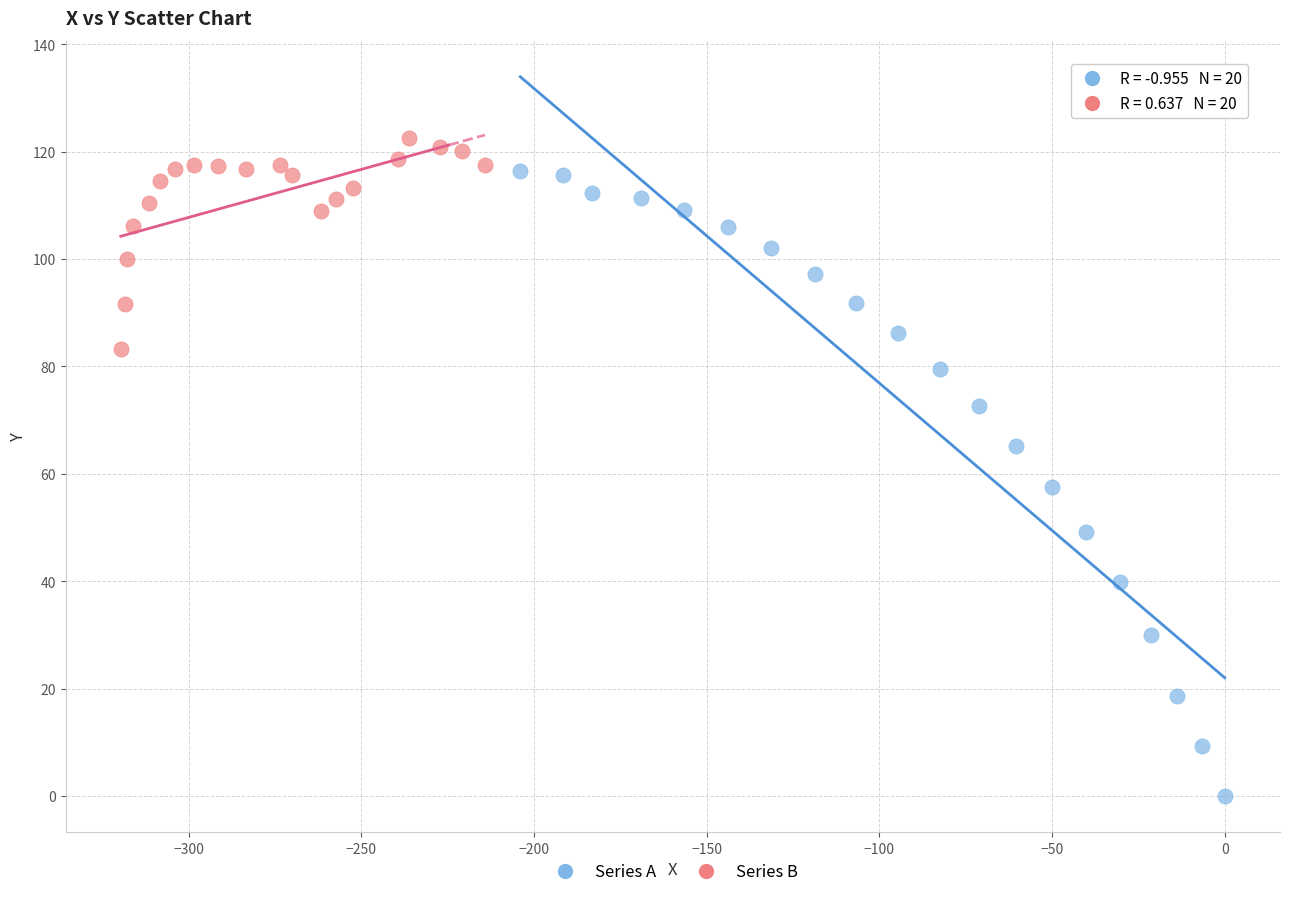

Which series has the largest Y range (max minus min)?

Series A